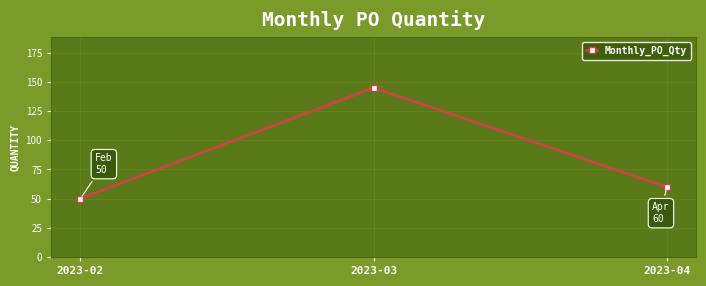

What is the value of the 2nd point from the left?

145